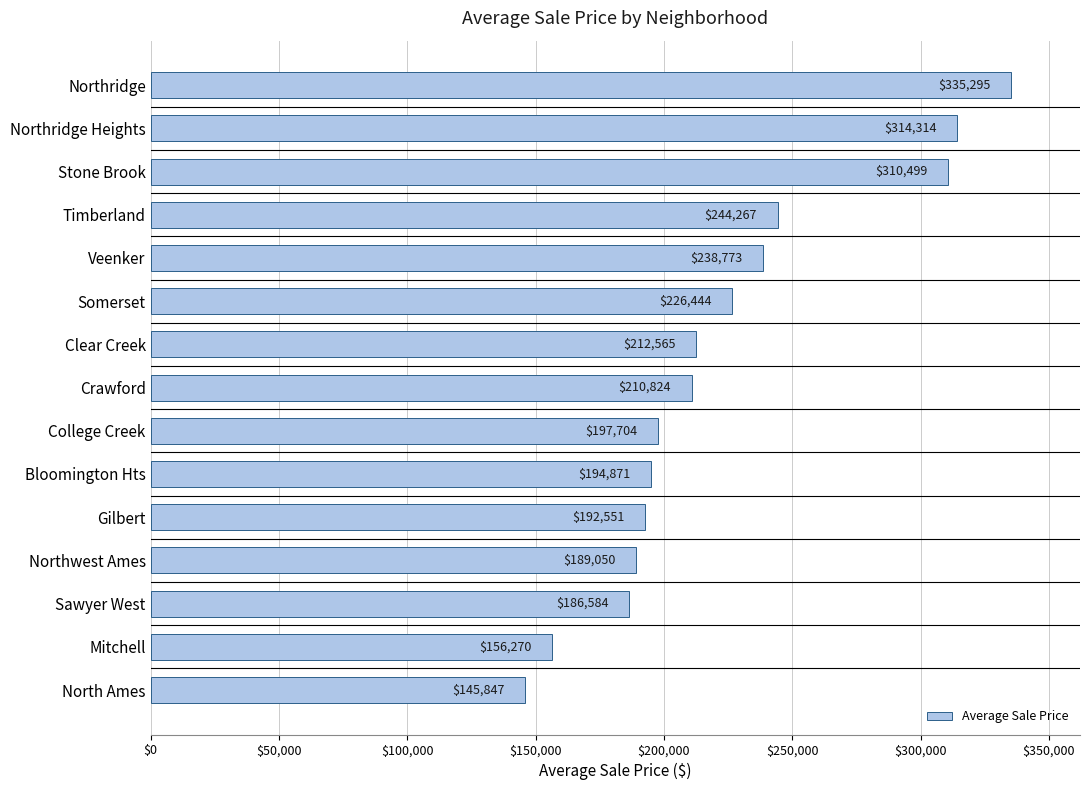

What is the greatest value displayed?

335295